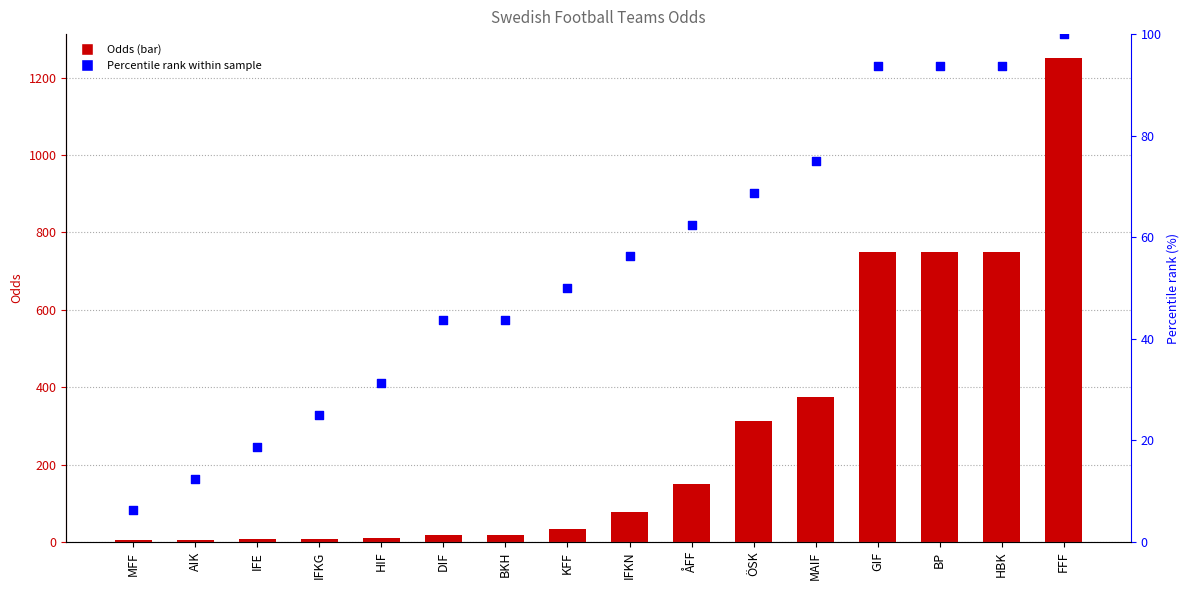

At which category is the sum across all series the highest?

FFF